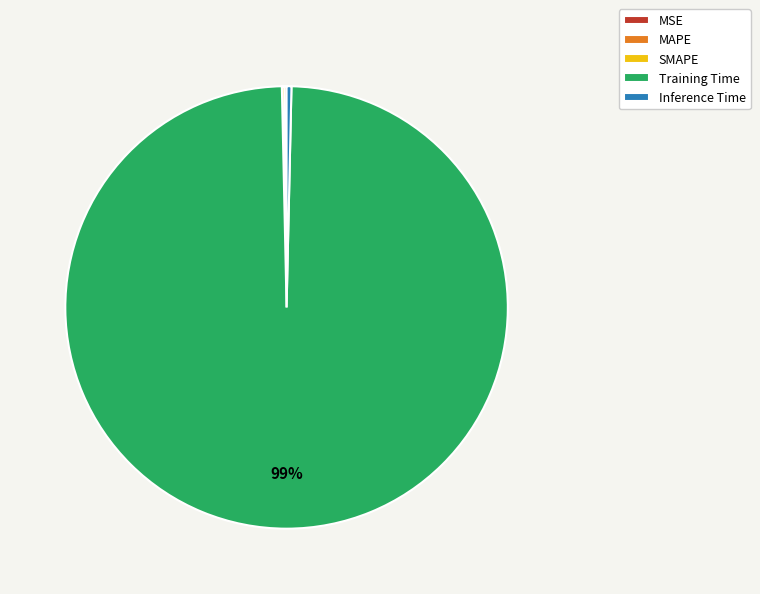

Is it true that Training Time is 99% of the pie?

True